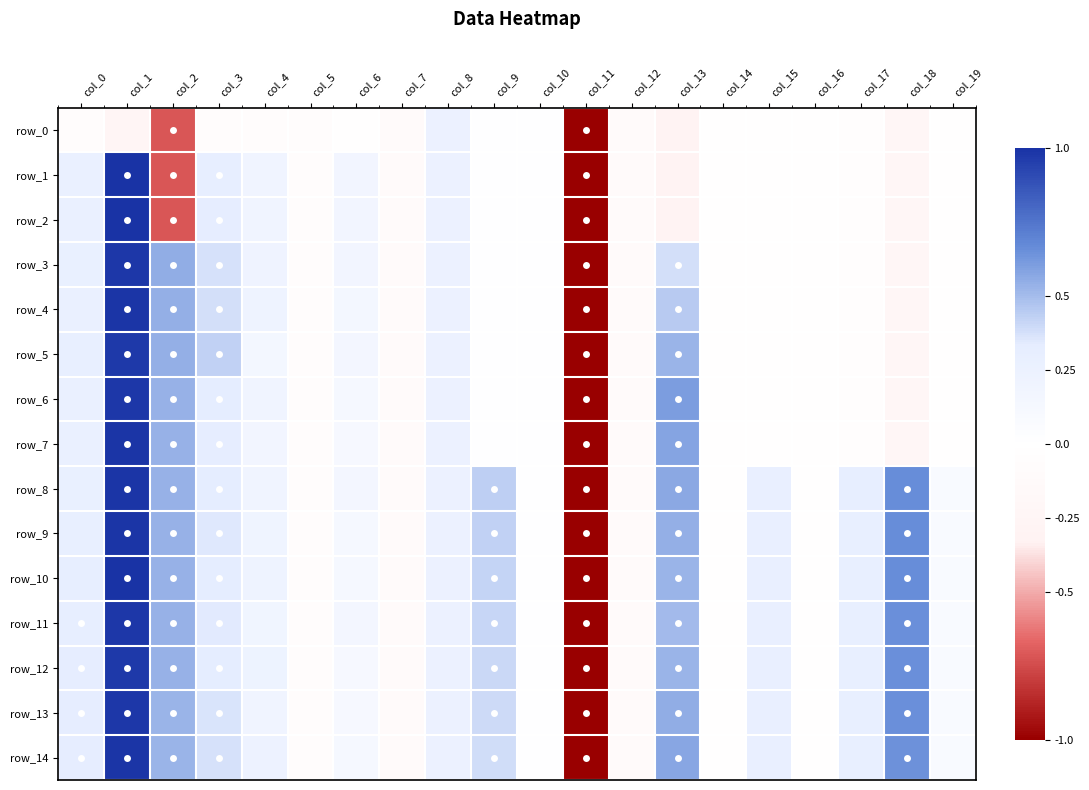

How many positive values does the row_9 series have?

14